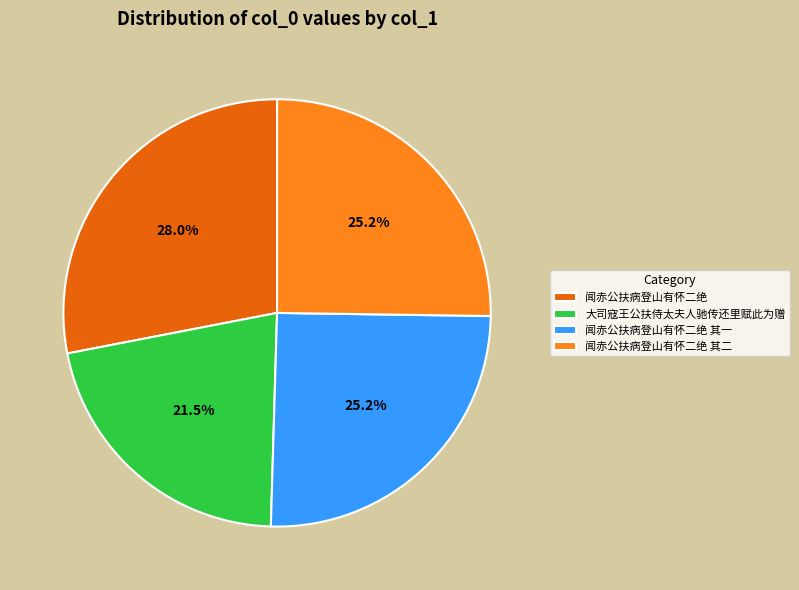

What is the largest slice in the pie chart?

闻赤公扶病登山有怀二绝